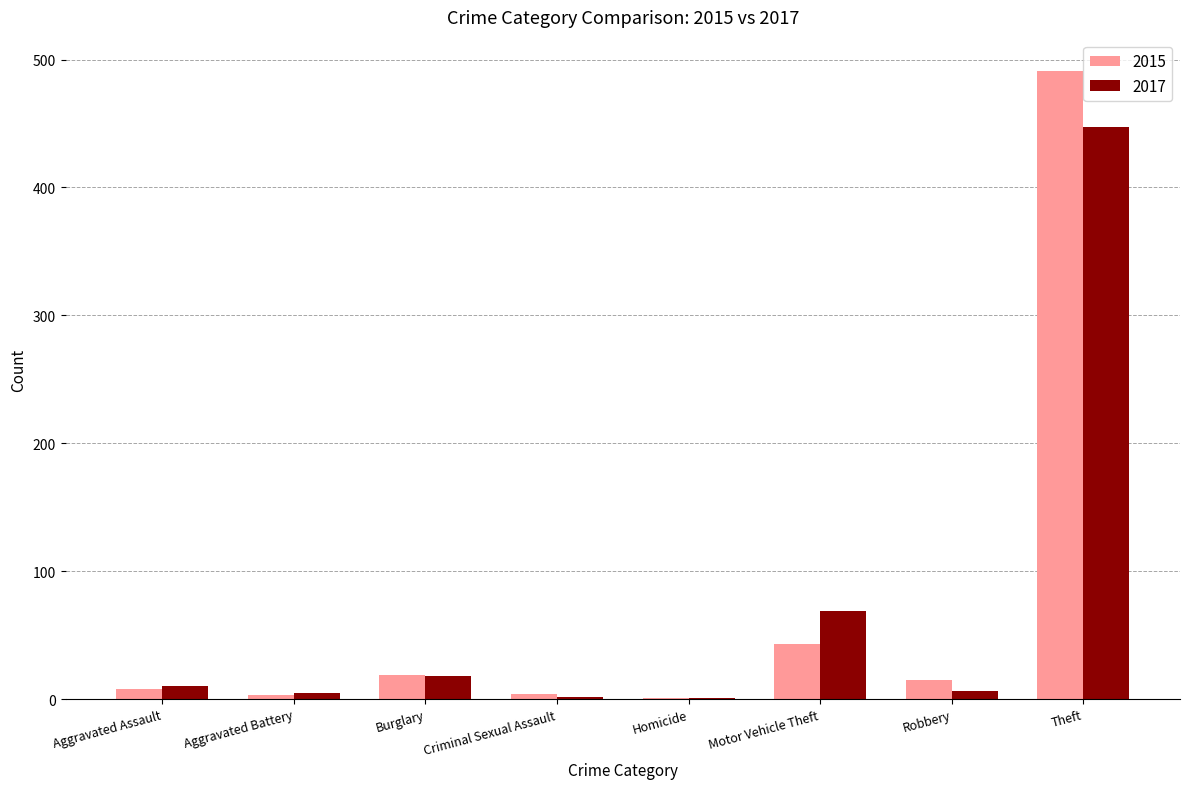

What is the sum of all 2017 values?

558